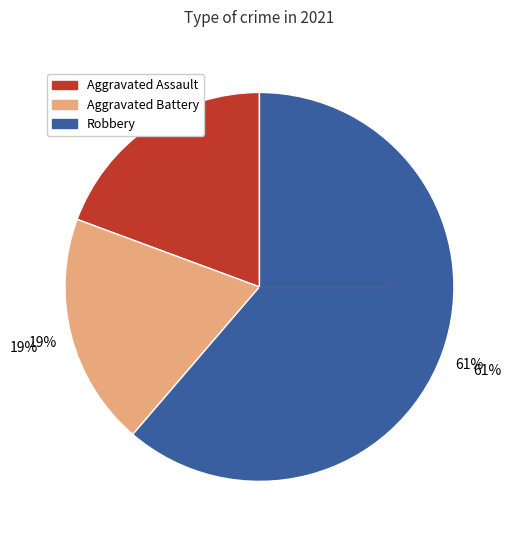

What is the ratio of the value at Robbery to the value at Aggravated Battery?

3.2